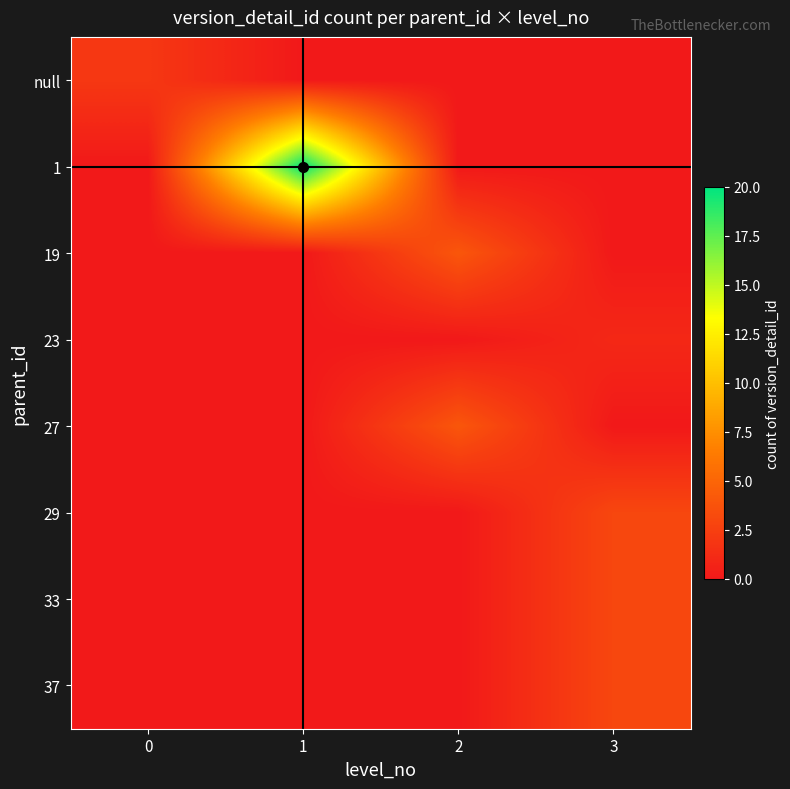

Rank the series by their maximum value, from highest to lowest.

1, 19, 27, 29, 33, 37, null, 23